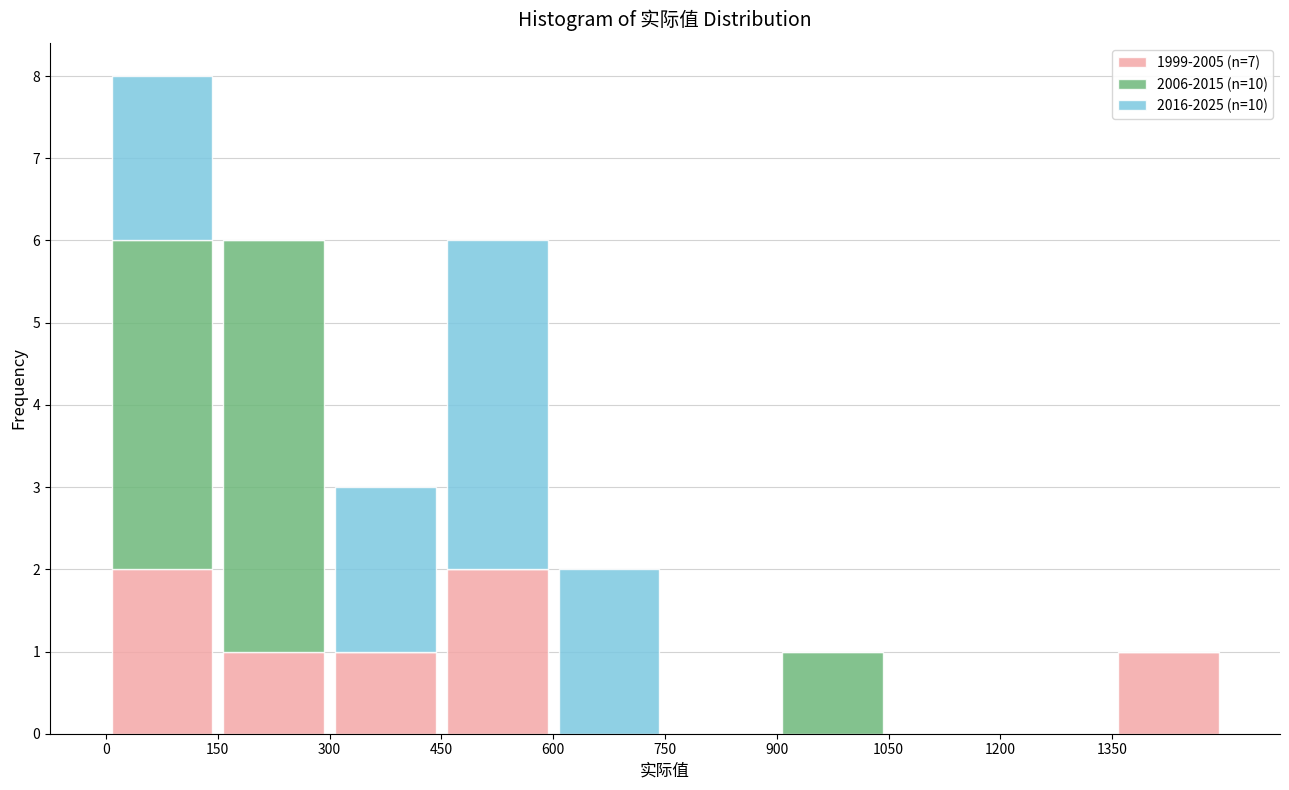

Reading left to right, list every stacked bar in this chart as the range it spans on the x-axis followed by its total height. Neither the bar edges nor the heights are printed on the chart, so give them approximately, as read against the axes.

0 to 150: 8
150 to 300: 6
300 to 450: 3
450 to 600: 6
600 to 750: 2
750 to 900: 0
900 to 1050: 1
1050 to 1200: 0
1200 to 1350: 0
1350 to 1500: 1